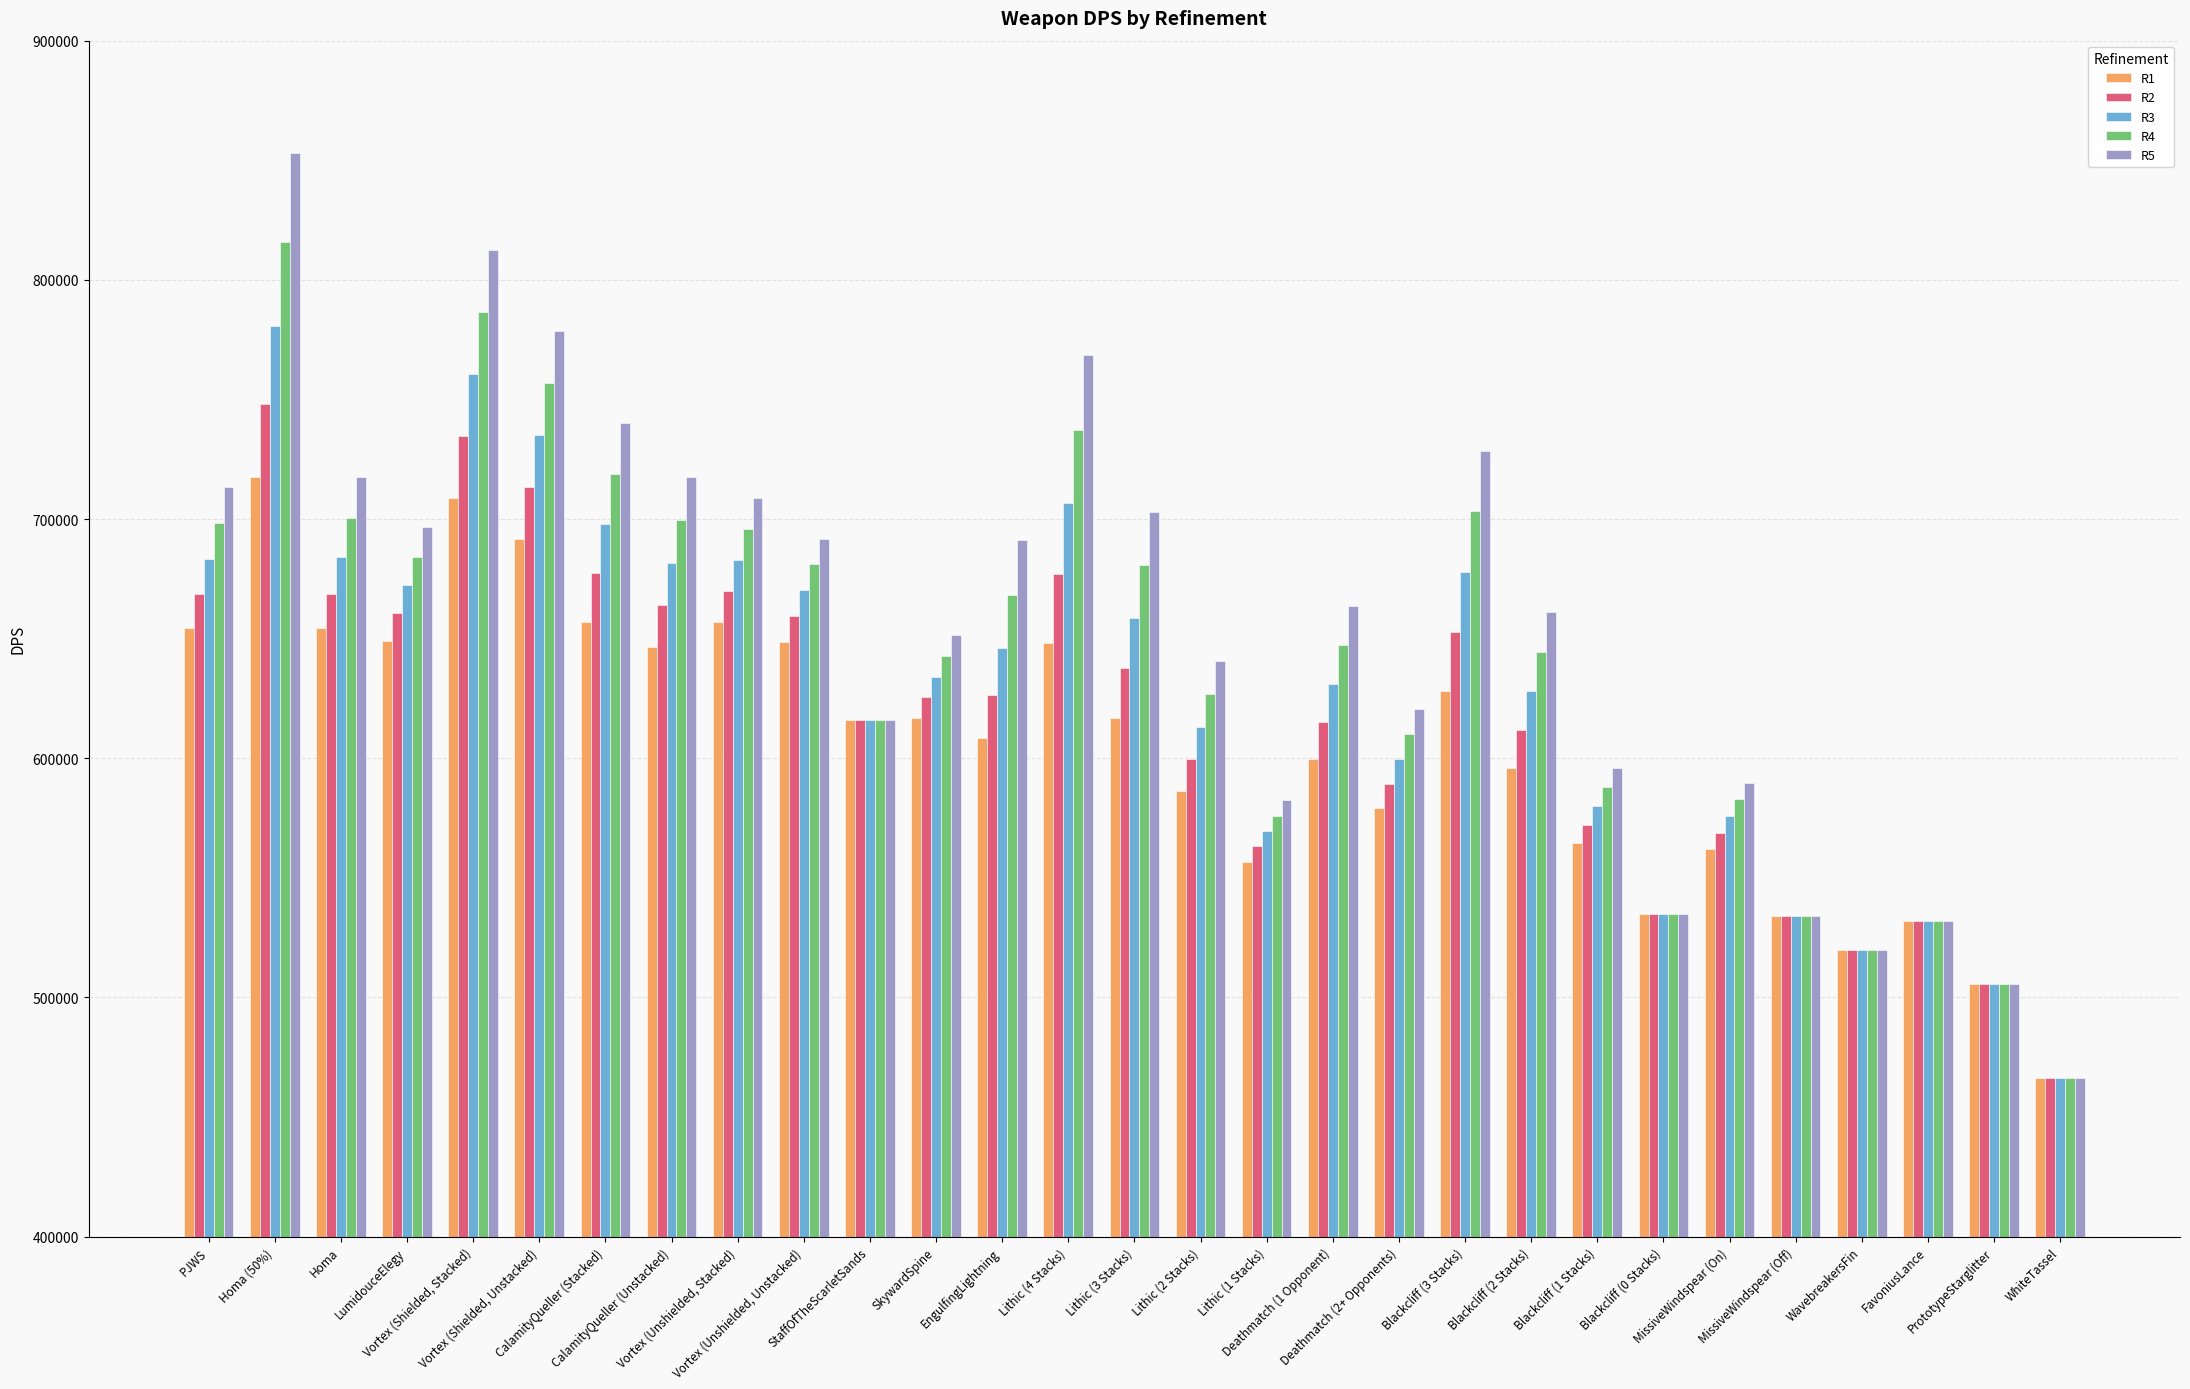

How many values in the R5 series are below 663540?

14